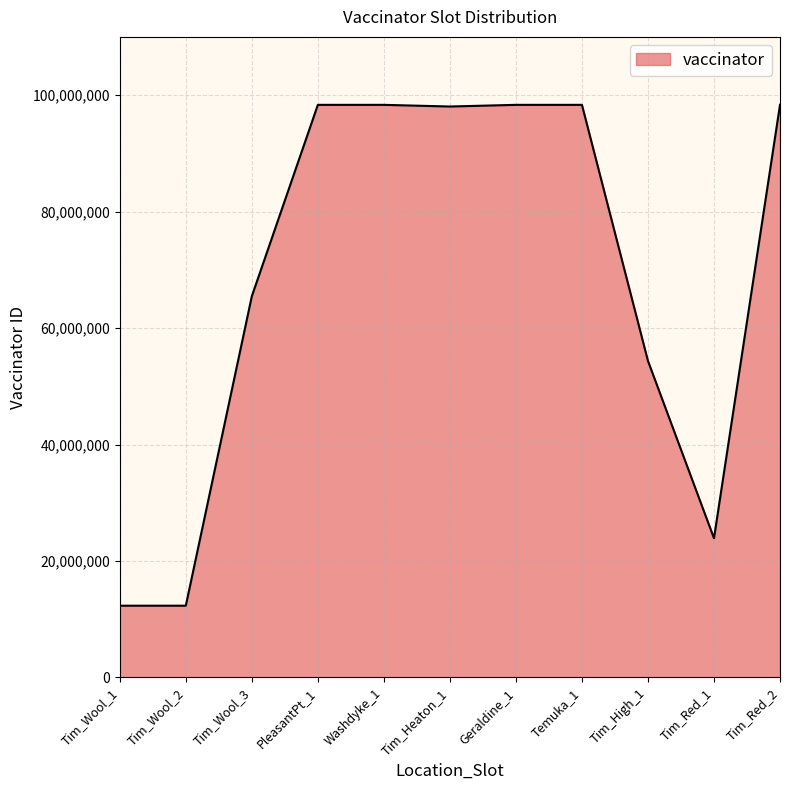

Approximately how many times larger is the value at Temuka_1 compared to Geraldine_1?

1.0